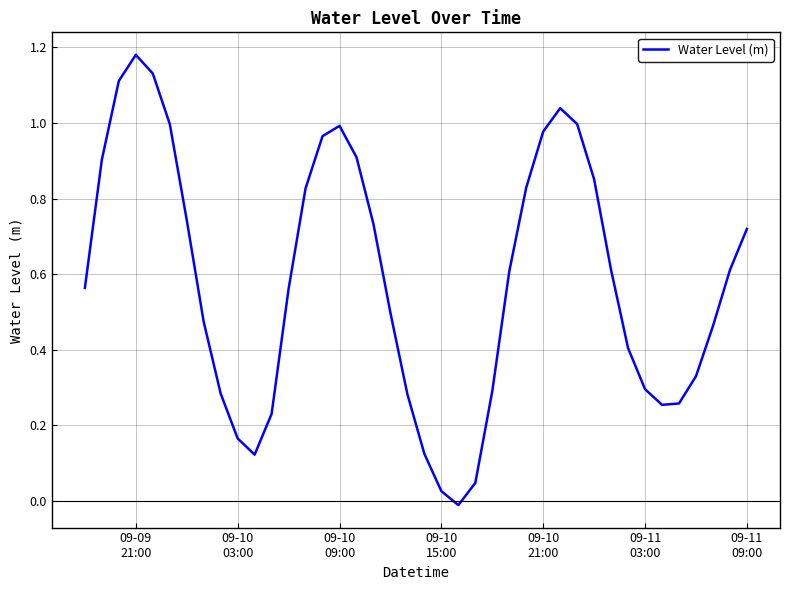

Reading right to left, what are all the values shown in this chart?

0.7	0.6	0.5	0.3	0.3	0.3	0.3	0.4	0.6	0.9	1.0	1.0	1.0	0.8	0.6	0.3	0.0	-0.0	0.0	0.1	0.3	0.5	0.7	0.9	1.0	1.0	0.8	0.6	0.2	0.1	0.2	0.3	0.5	0.7	1.0	1.1	1.2	1.1	0.9	0.6